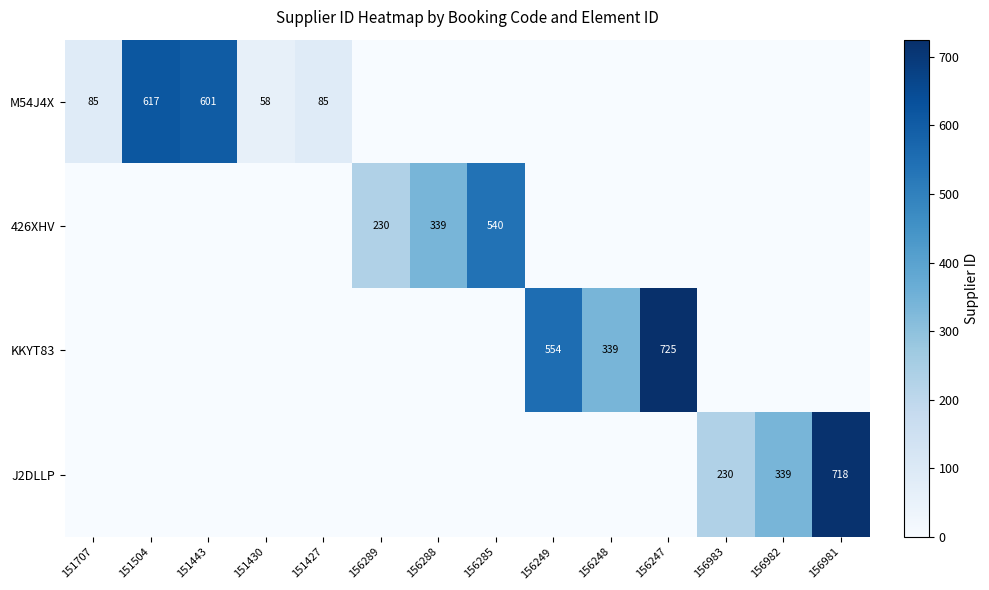

How many data points does each series have?

14